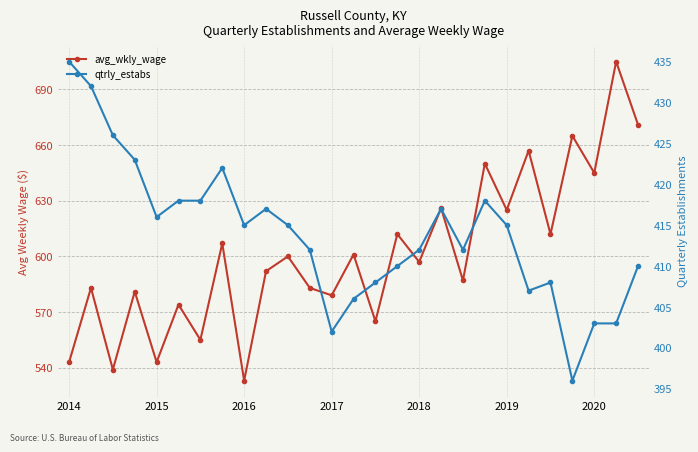

Is it true that qtrly_estabs equals 603 at 2018?

False